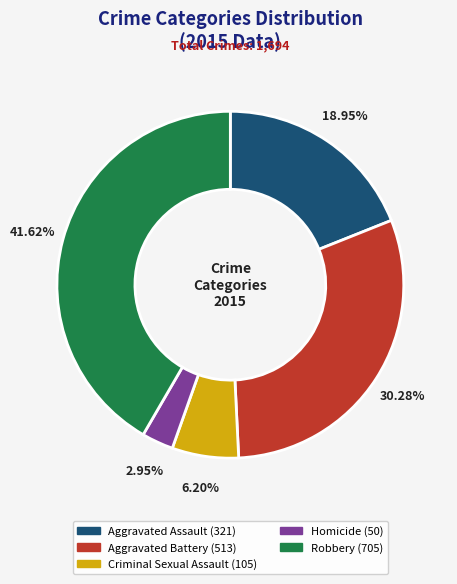

What portion of the pie excludes Aggravated Battery?

69.7%